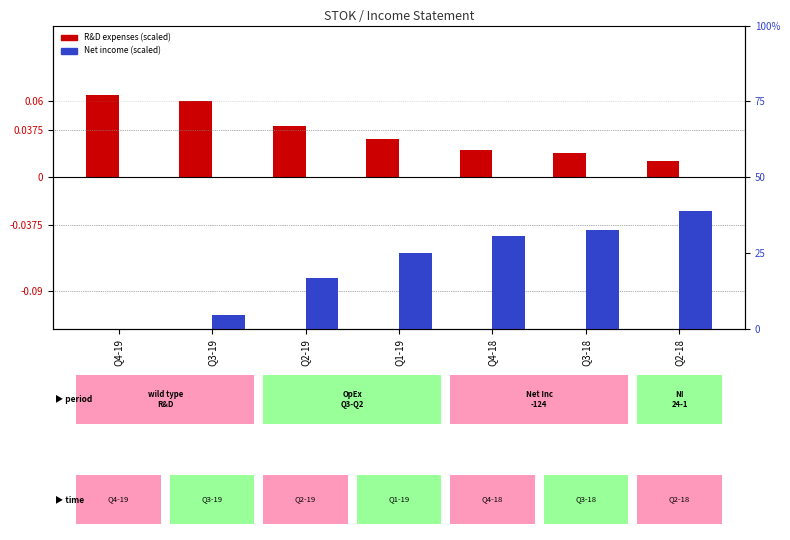

Rank the series by their average value, from lowest to highest.

R&D (log10 ratio equiv.), Net Income (percentile rank)